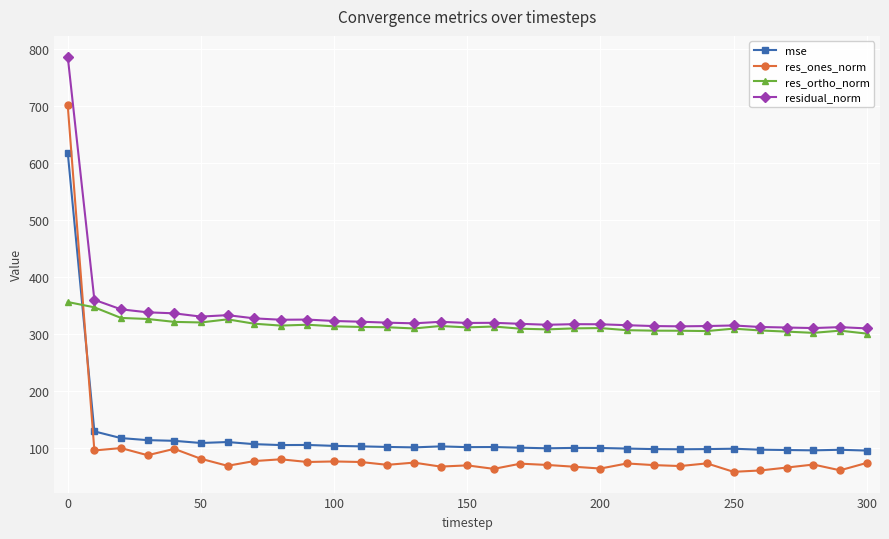

True or false: res_ones_norm has more than 0 interior local peaks.

True